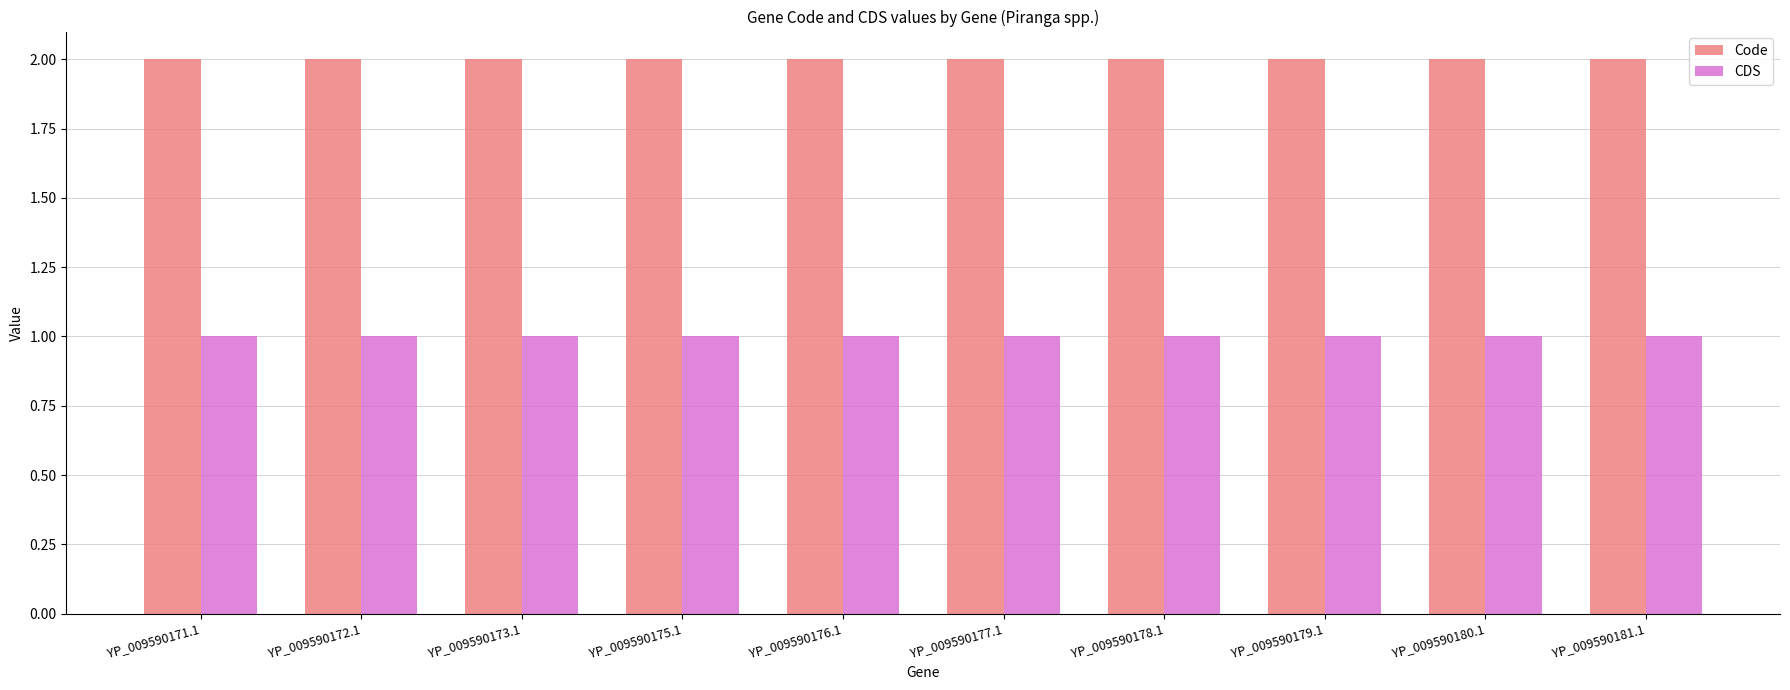

Count the number of data series in this chart.

2